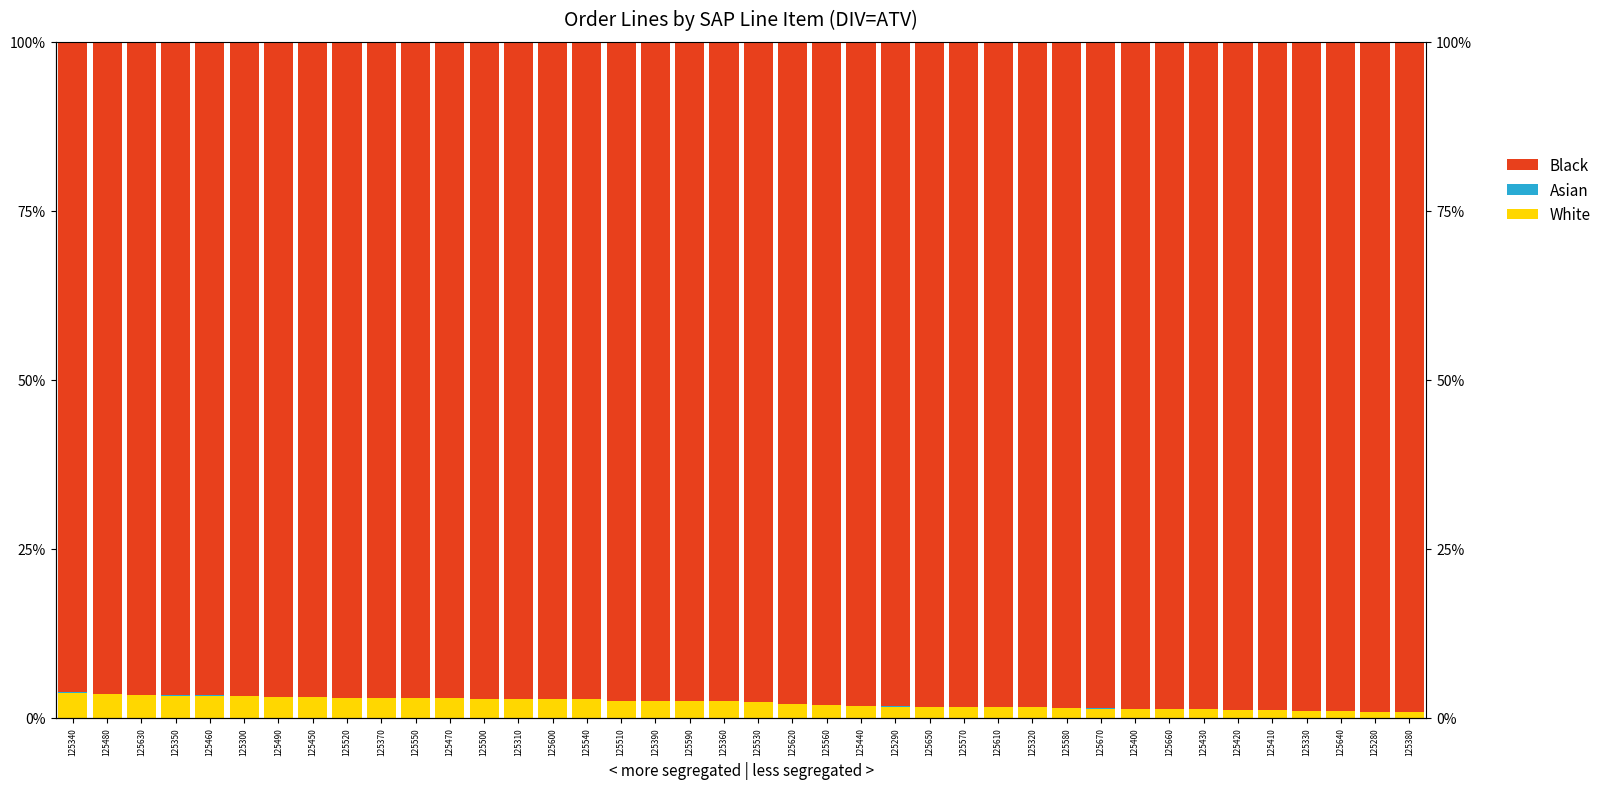

True or false: Black has a value of 23.0 at 125280.

False